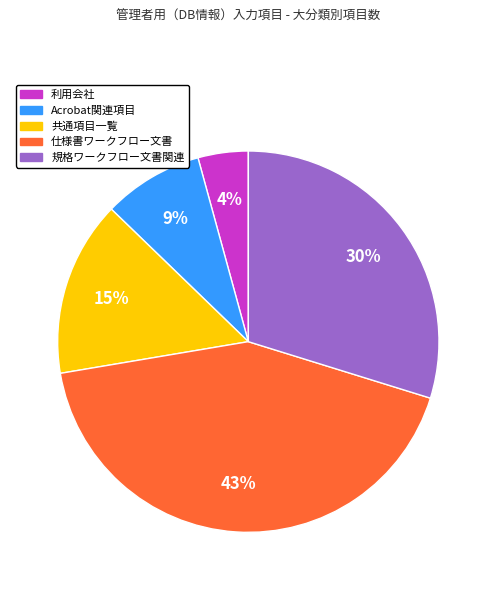

Between 利用会社 and Acrobat関連項目, which is larger?

Acrobat関連項目